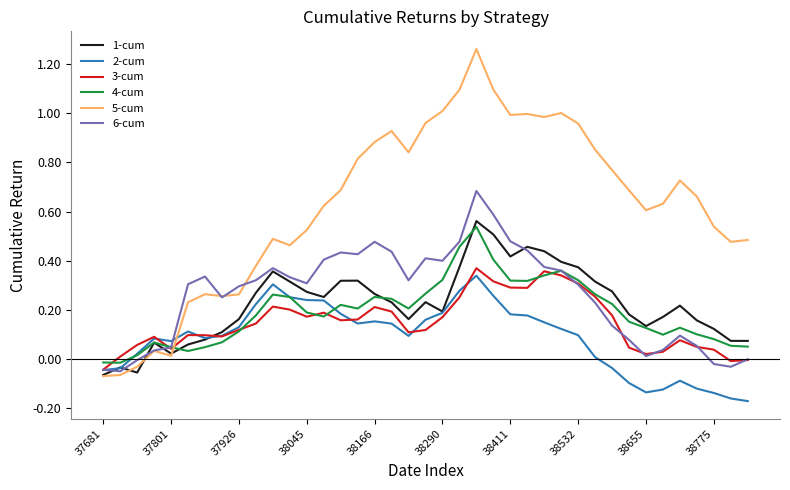

Which series has the widest spread of values?

5-cum